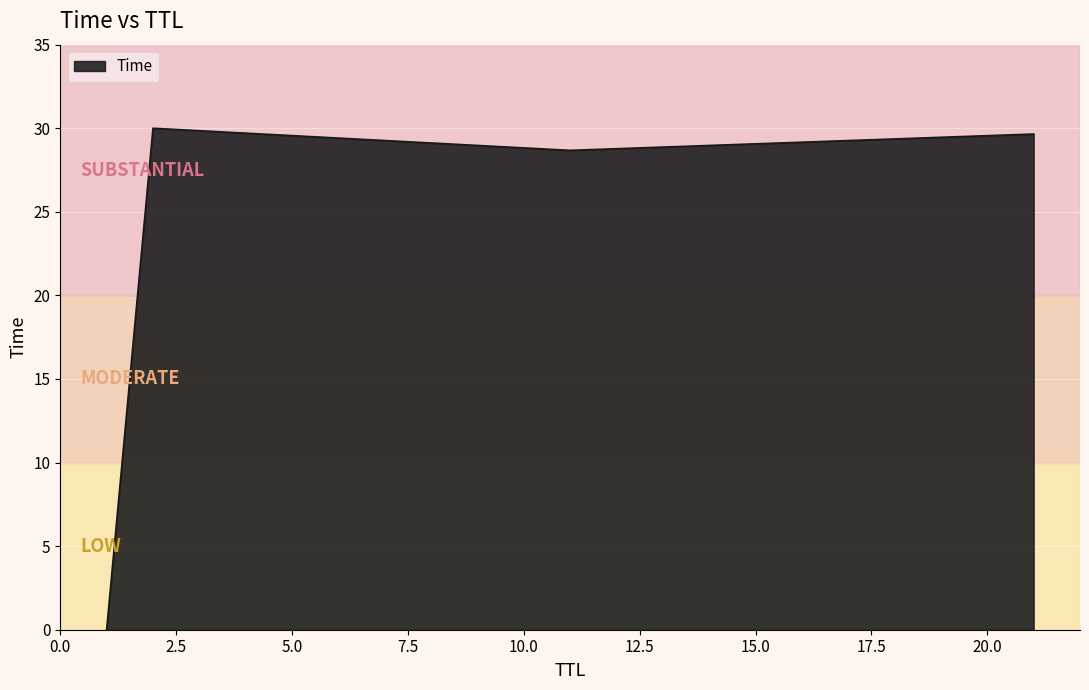

What is the greatest value displayed?

30.0